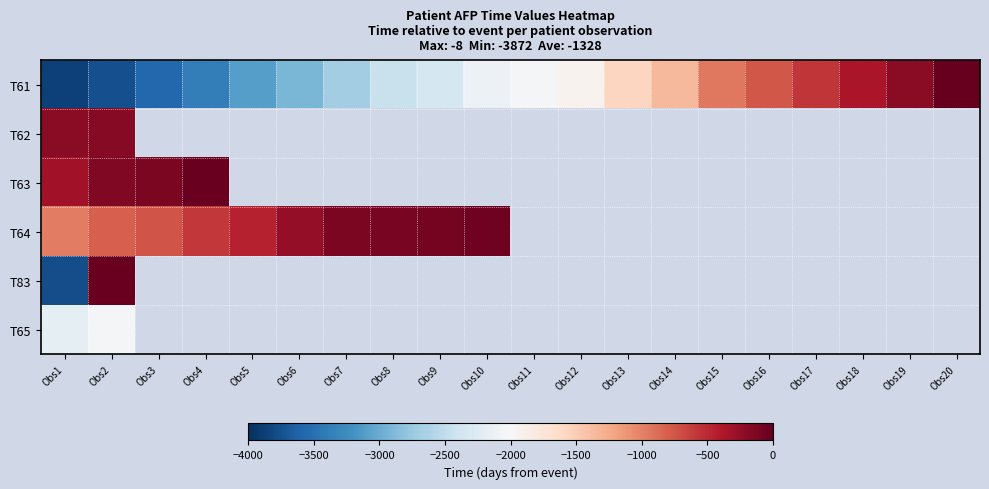

Where is T65 nearest to the value -2106?

Obs2